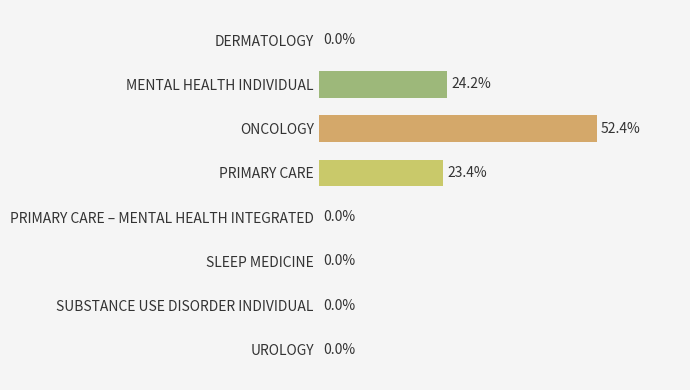

Between PRIMARY CARE and MENTAL HEALTH INDIVIDUAL, which is larger?

MENTAL HEALTH INDIVIDUAL